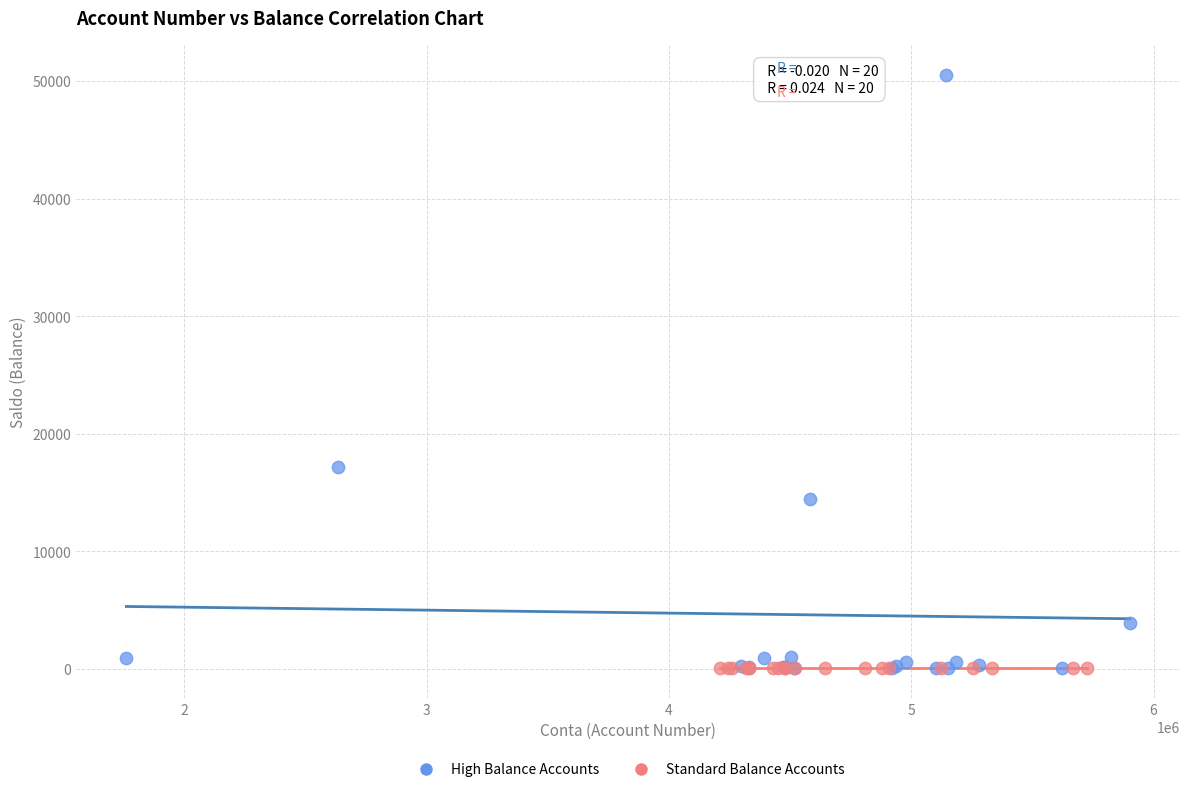

Which series has the largest Y range (max minus min)?

High Balance Accounts